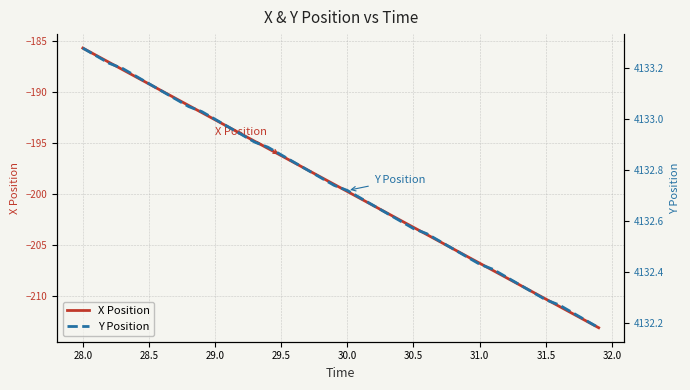

Rank the series by their maximum value, from highest to lowest.

Y Position, X Position